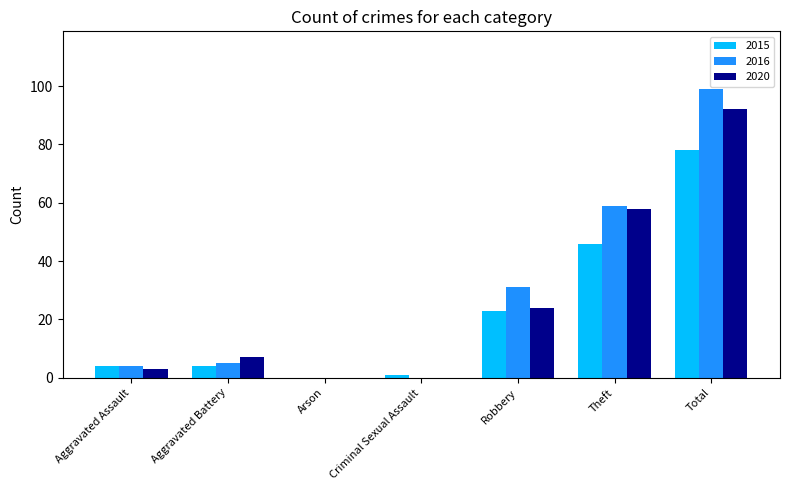

At which label is 2015 closest to 39?

Theft